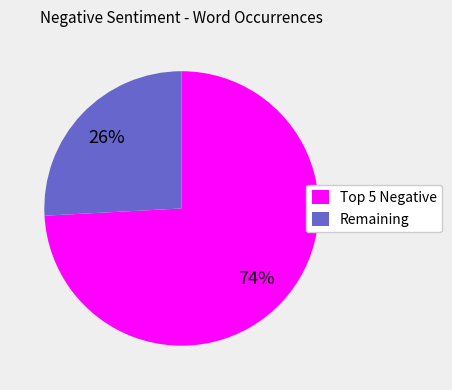

Is it true that Remaining is 26% of the pie?

True